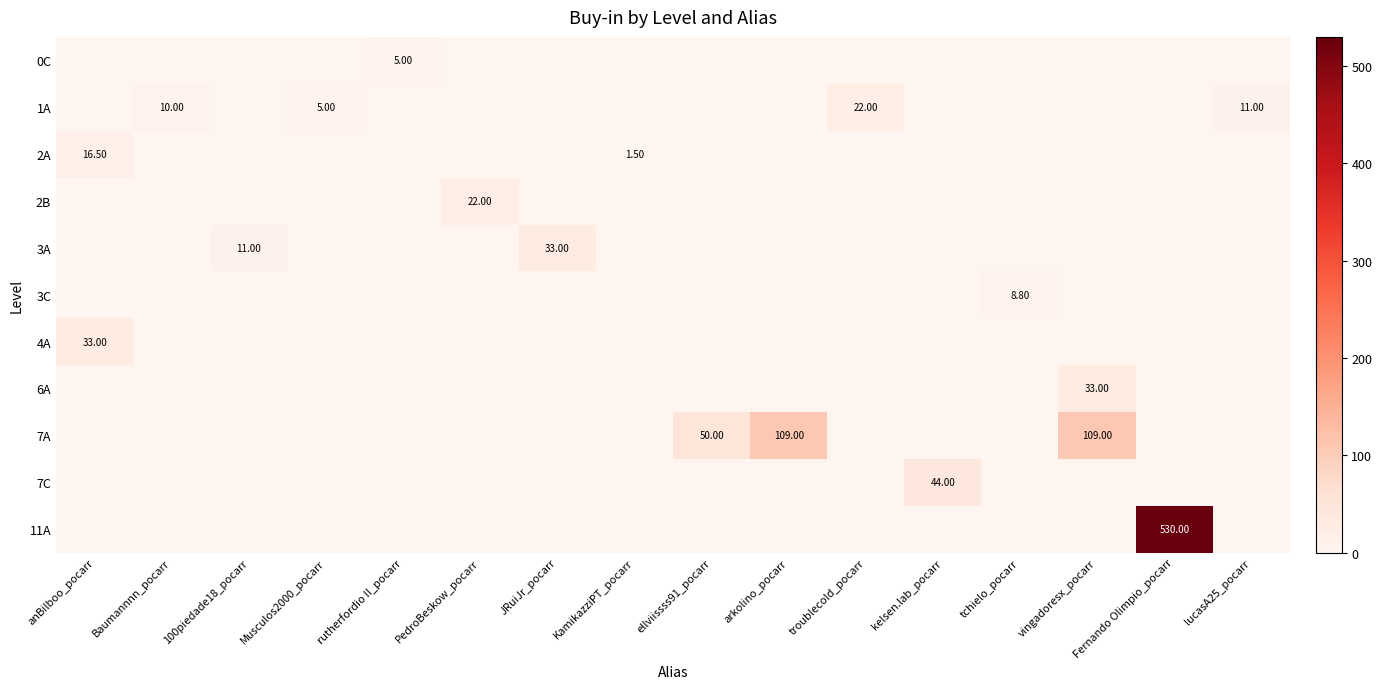

The 6A series shows 0.0 at anBilboo_pocarr. True or false?

True